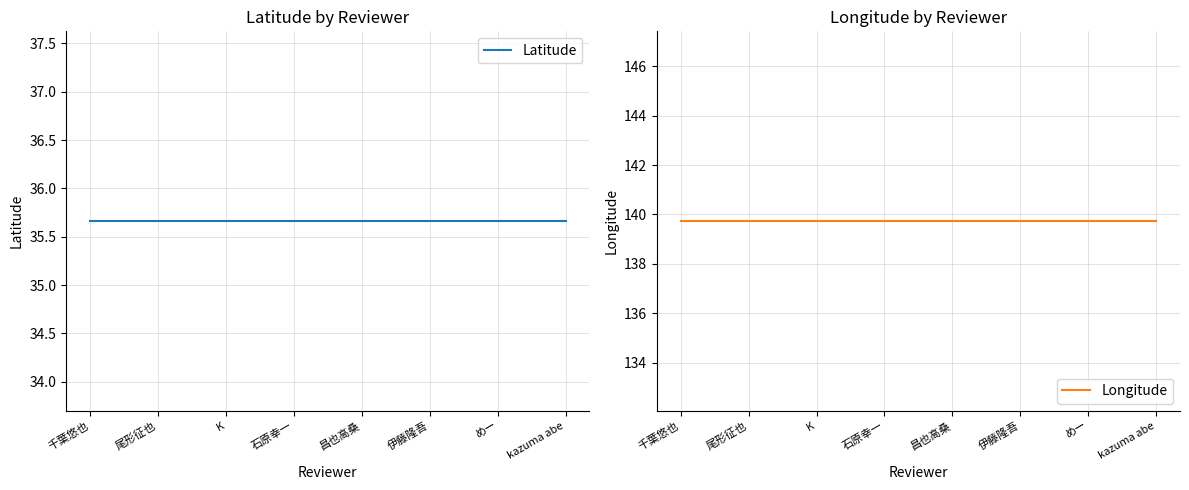

Is the value of Latitude at 千葉悠也 greater than the value of Longitude at 尾形征也?

No